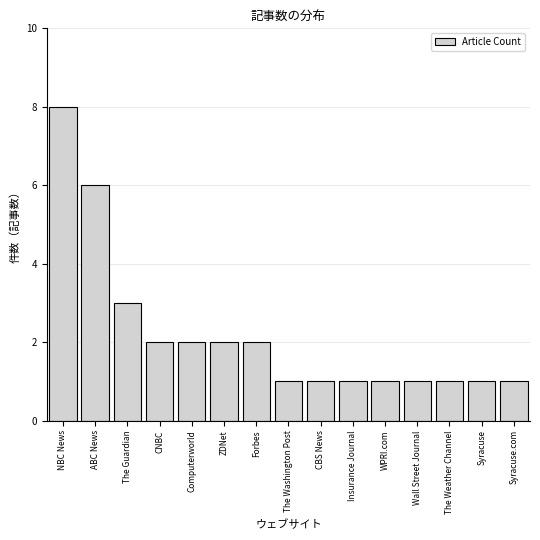

Reading left to right, what are all the values shown in this chart?

NBC News=8	ABC News=6	The Guardian=3	CNBC=2	Computerworld=2	ZDNet=2	Forbes=2	The Washington Post=1	CBS News=1	Insurance Journal=1	WPRI.com=1	Wall Street Journal=1	The Weather Channel=1	Syracuse=1	Syracuse.com=1